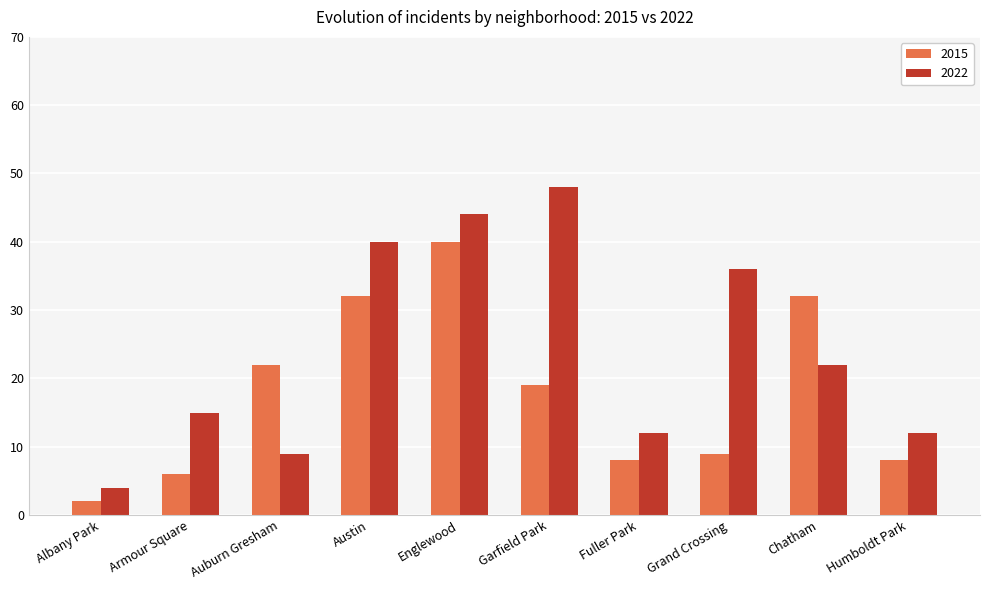

What is the sum of the 2022 values at Garfield Park and Austin?

88